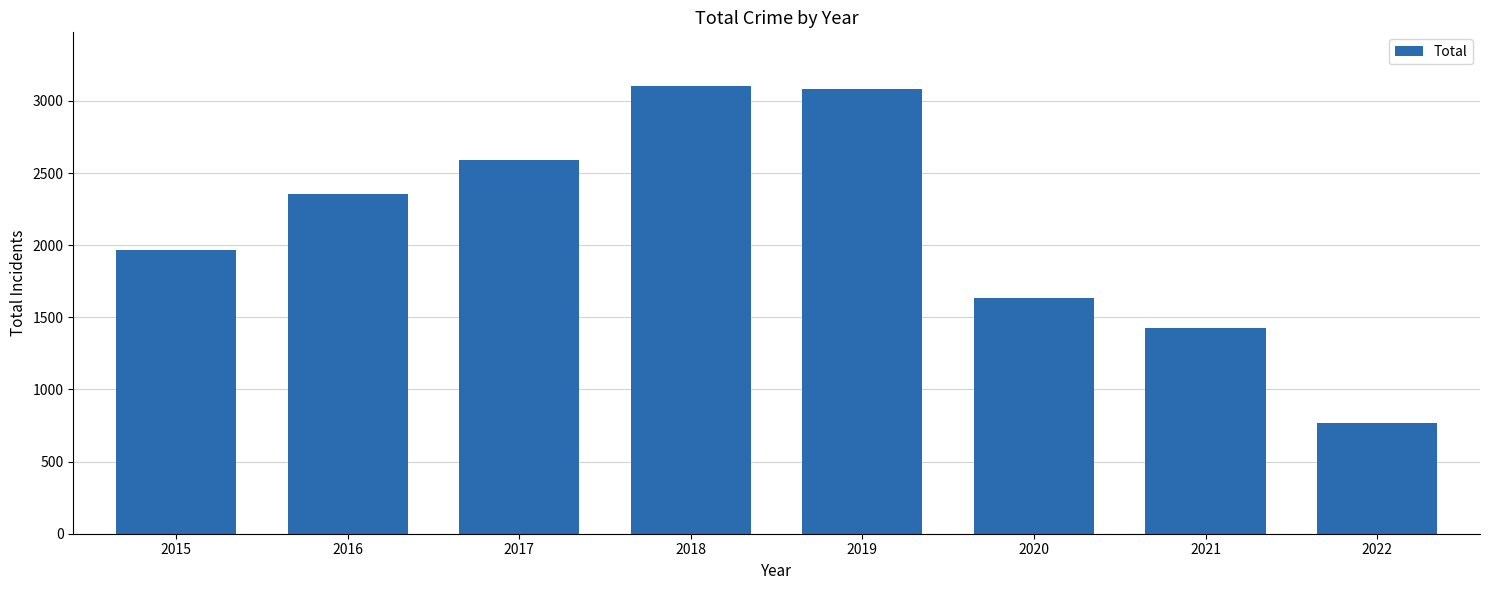

How many categories are shown in the chart?

8